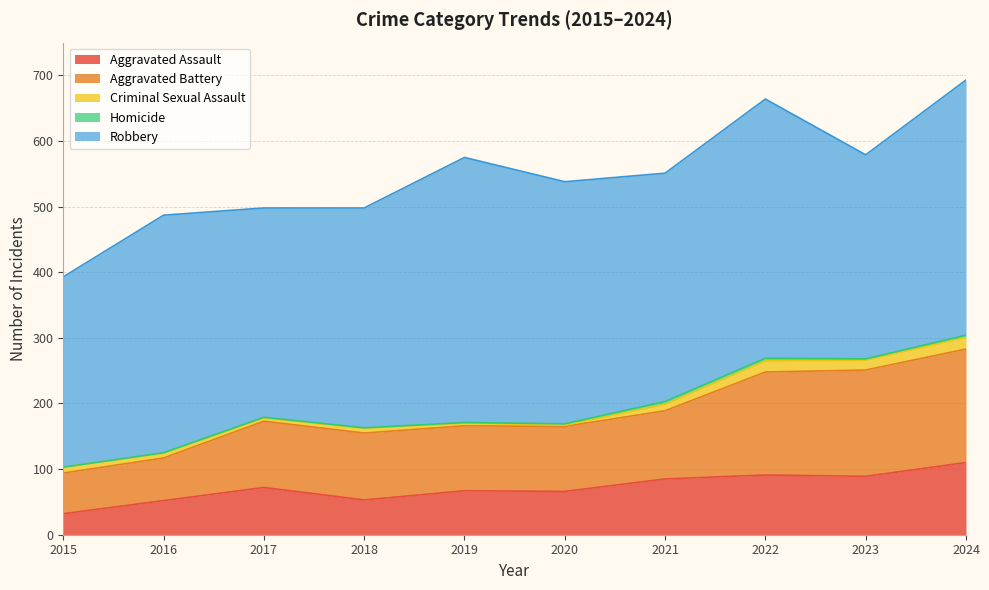

Between 2018 and 2019, which series saw the biggest shift?

Robbery